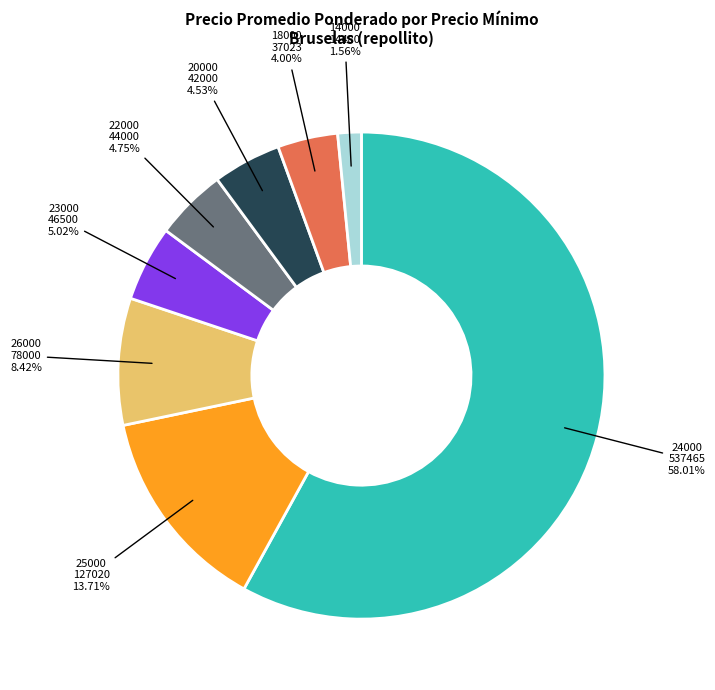

Does any single category account for the majority?

Yes